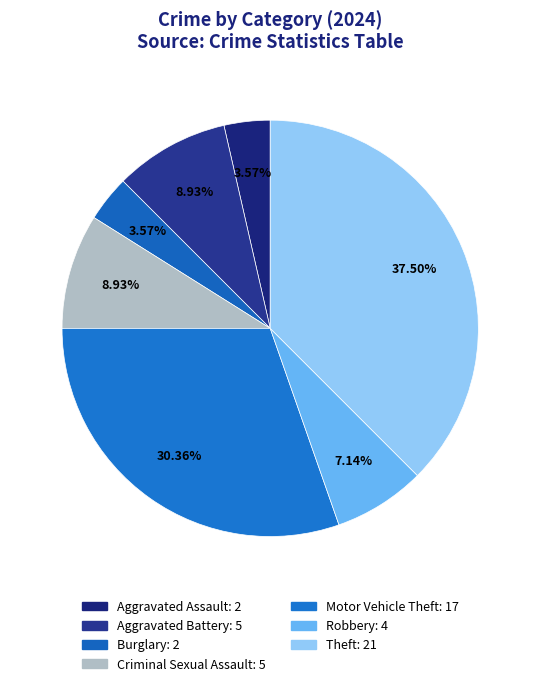

Which category has the biggest portion of the pie?

Theft